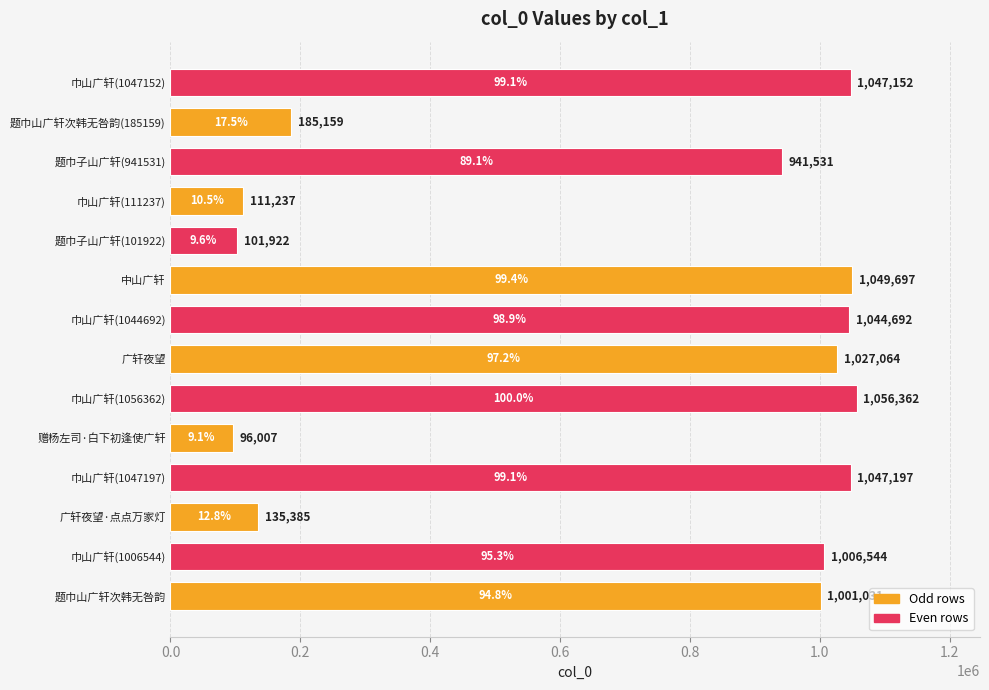

Which category has the lowest value across all series?

赠杨左司·白下初逢使广轩